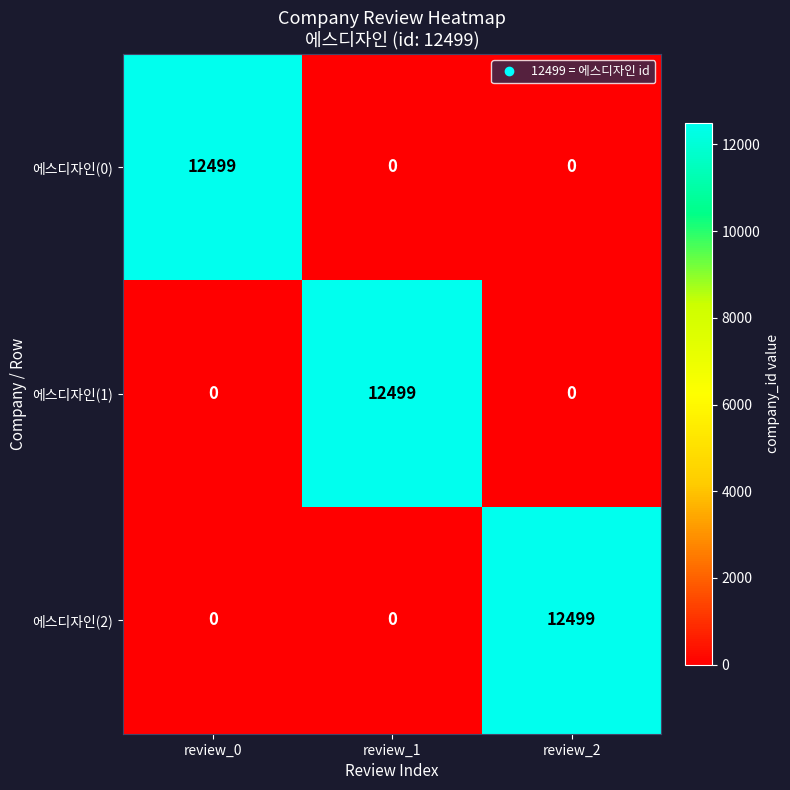

Reading right to left, list all the values displayed in this chart.

에스디자인(0): 0	0	12499
에스디자인(1): 0	12499	0
에스디자인(2): 12499	0	0